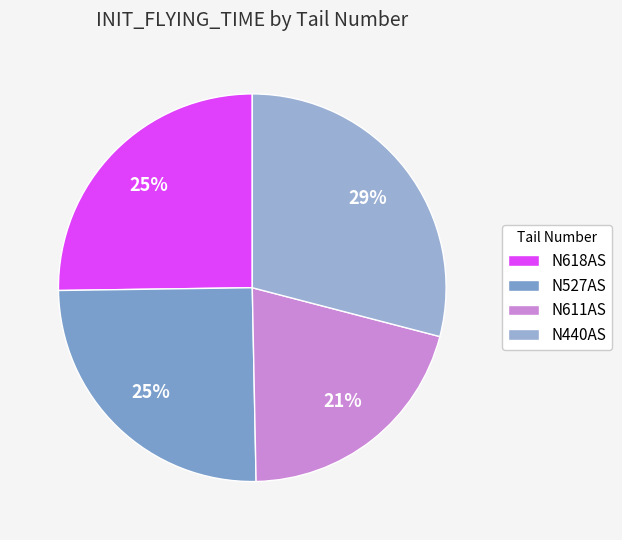

To the nearest percent, what is the difference between the largest and smallest slice percentages?

8%